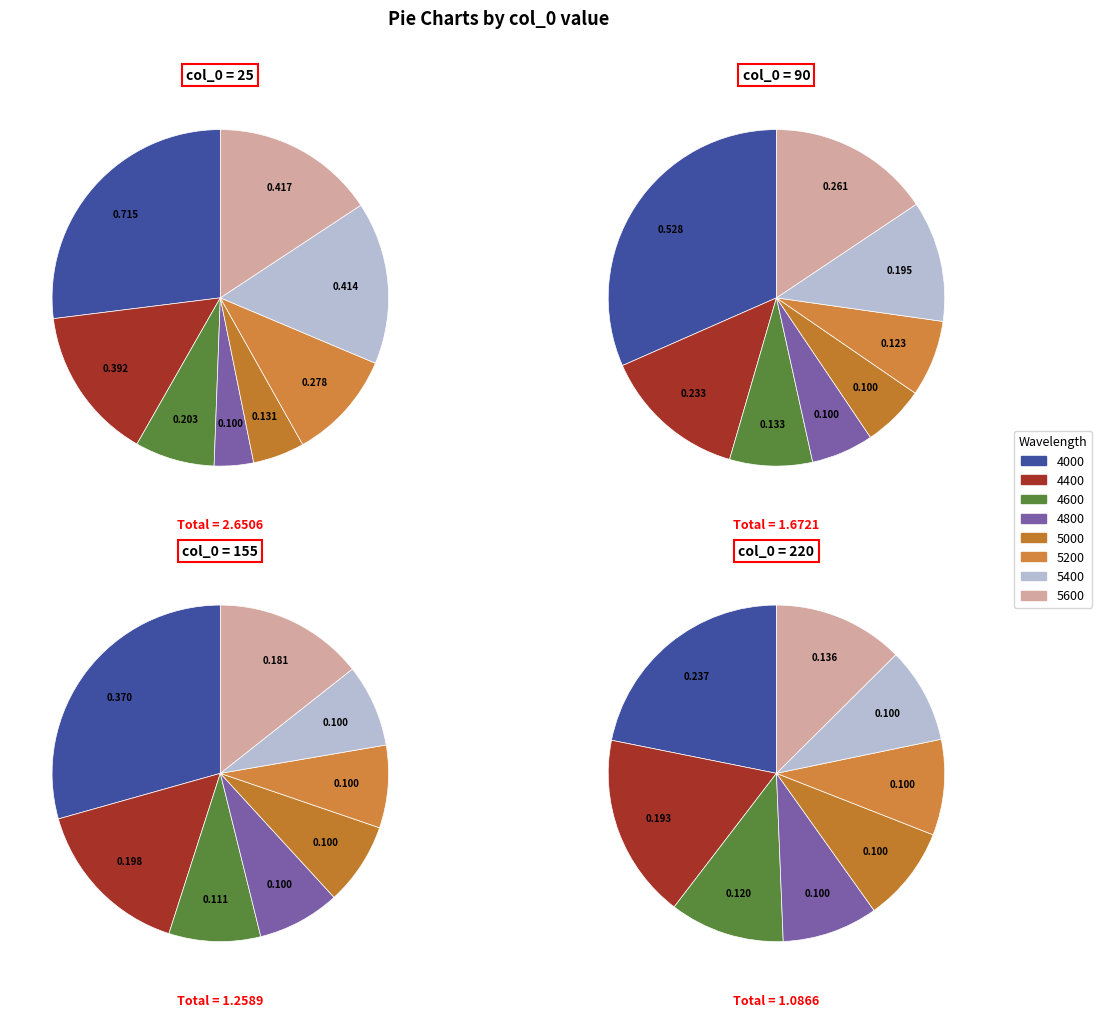

True or false: 5000 accounts for 1% of the total.

False